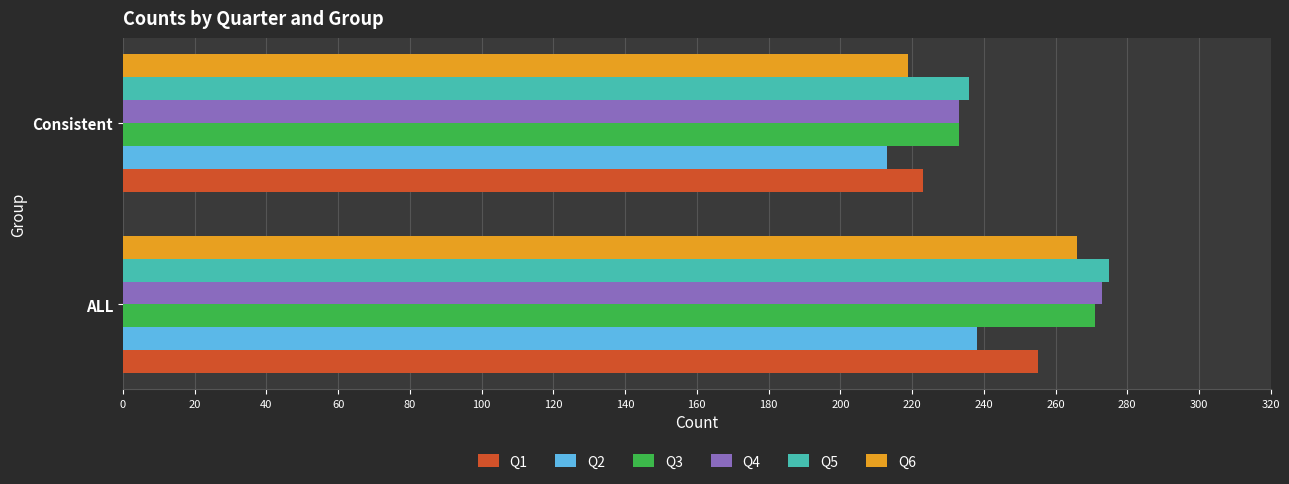

Which category has the highest value in the Q1 series?

ALL